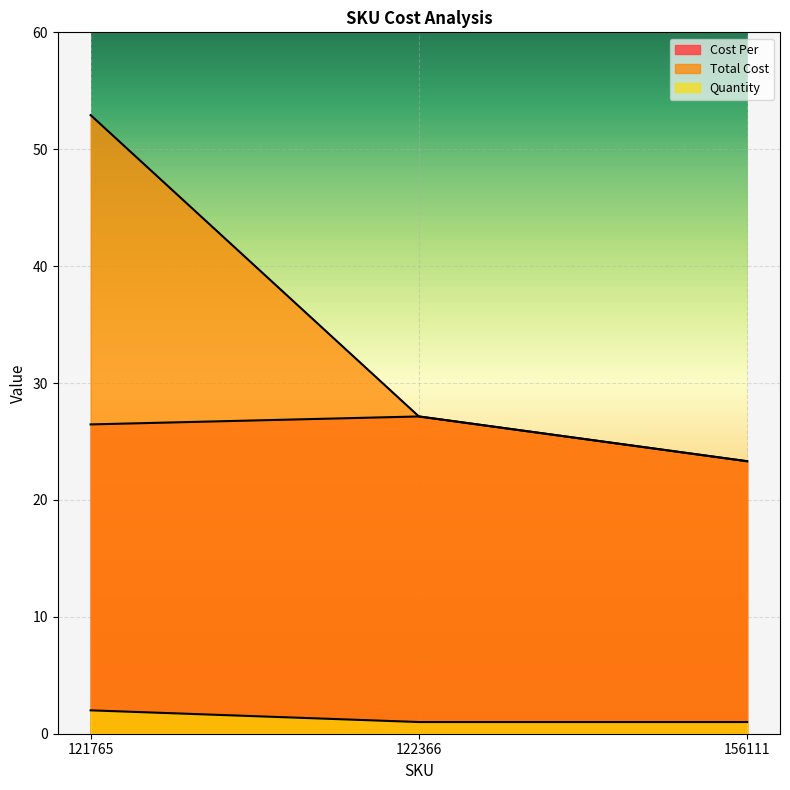

True or false: Total Cost has a value of 6.6 at 156111.

False